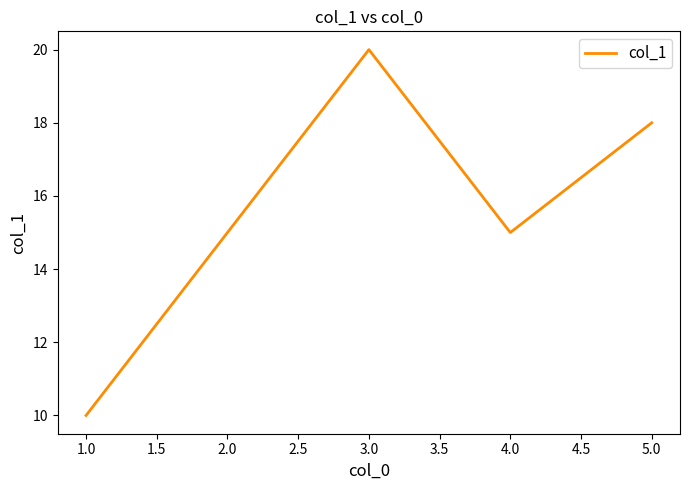

What position from the right is 3.0?

3